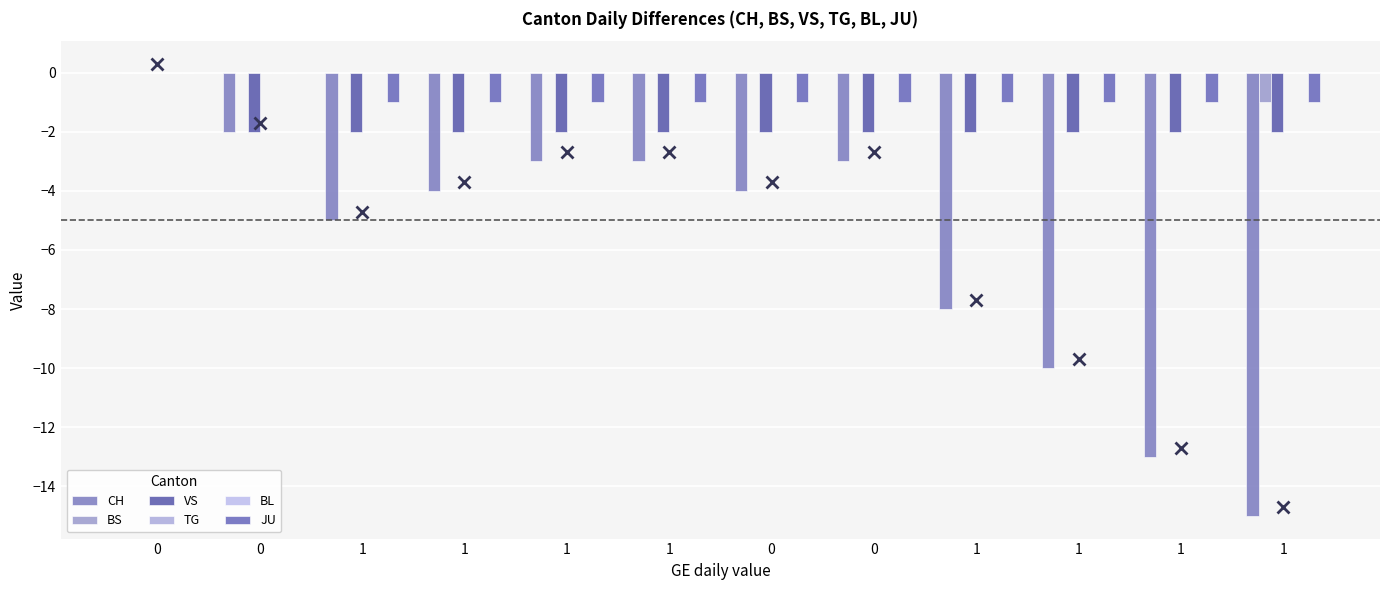

Reading left to right, extract all data points from this chart.

CH: 0=0	0=-2	1=-5	1=-4	1=-3	1=-3	0=-4	0=-3	1=-8	1=-10	1=-13	1=-15
BS: 0=0	0=0	1=0	1=0	1=0	1=0	0=0	0=0	1=0	1=0	1=0	1=-1
VS: 0=0	0=-2	1=-2	1=-2	1=-2	1=-2	0=-2	0=-2	1=-2	1=-2	1=-2	1=-2
TG: 0=0	0=0	1=0	1=0	1=0	1=0	0=0	0=0	1=0	1=0	1=0	1=0
BL: 0=0	0=0	1=0	1=0	1=0	1=0	0=0	0=0	1=0	1=0	1=0	1=0
JU: 0=0	0=0	1=-1	1=-1	1=-1	1=-1	0=-1	0=-1	1=-1	1=-1	1=-1	1=-1